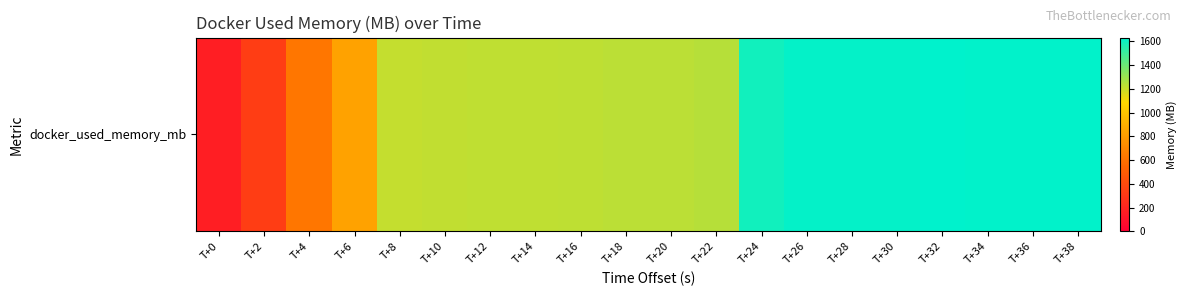

What is the change in value from T+6 to T+28?

+788.2